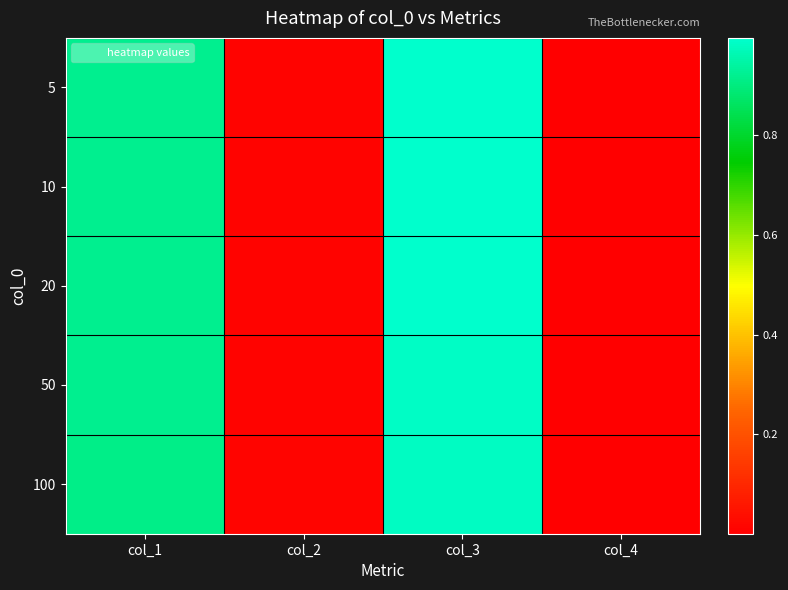

At which category is the sum across all series the highest?

col_3